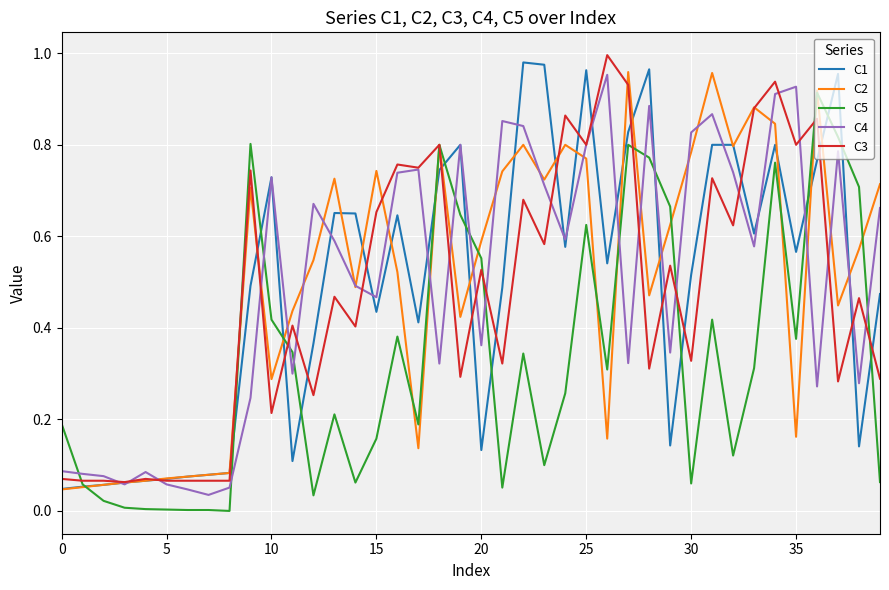

At how many categories does at least one series exceed 0?

40